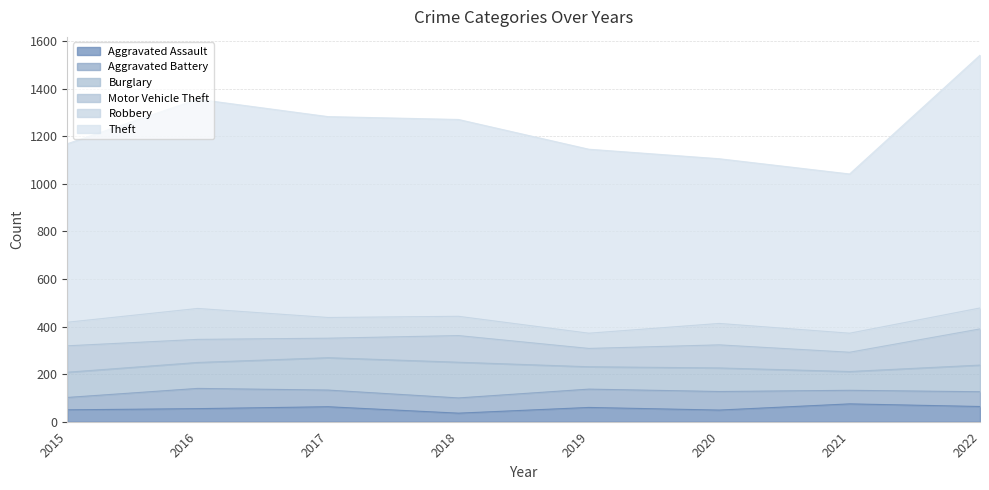

What is the average value of the Theft series?

812